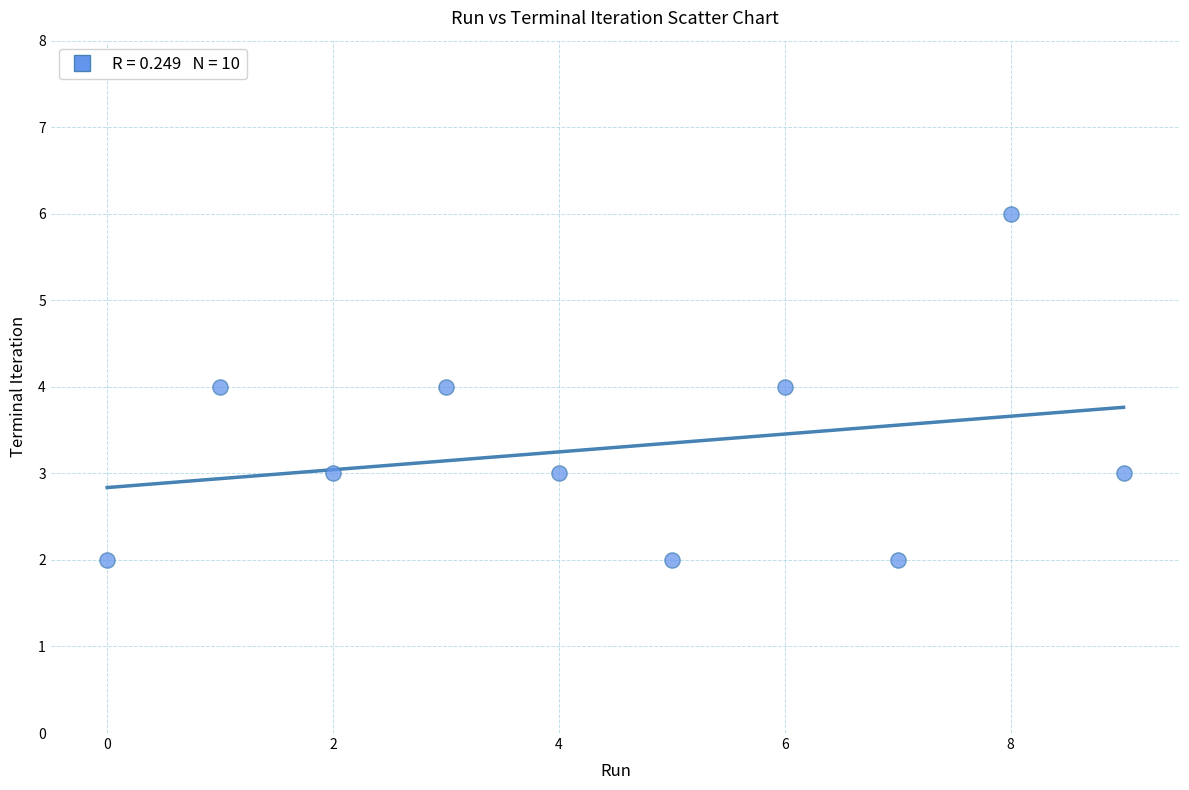

What is the average Y value?

3